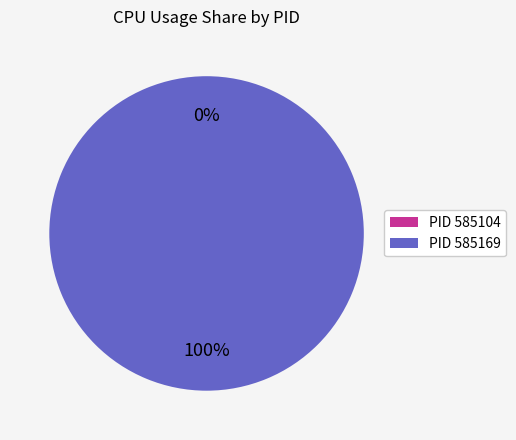

Is 585104 the majority of the pie?

No